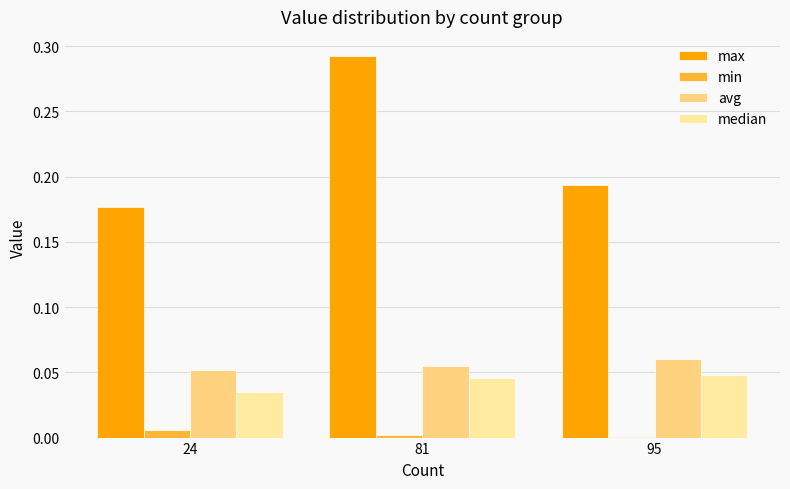

What are all the series names shown in the legend?

max, min, avg, median